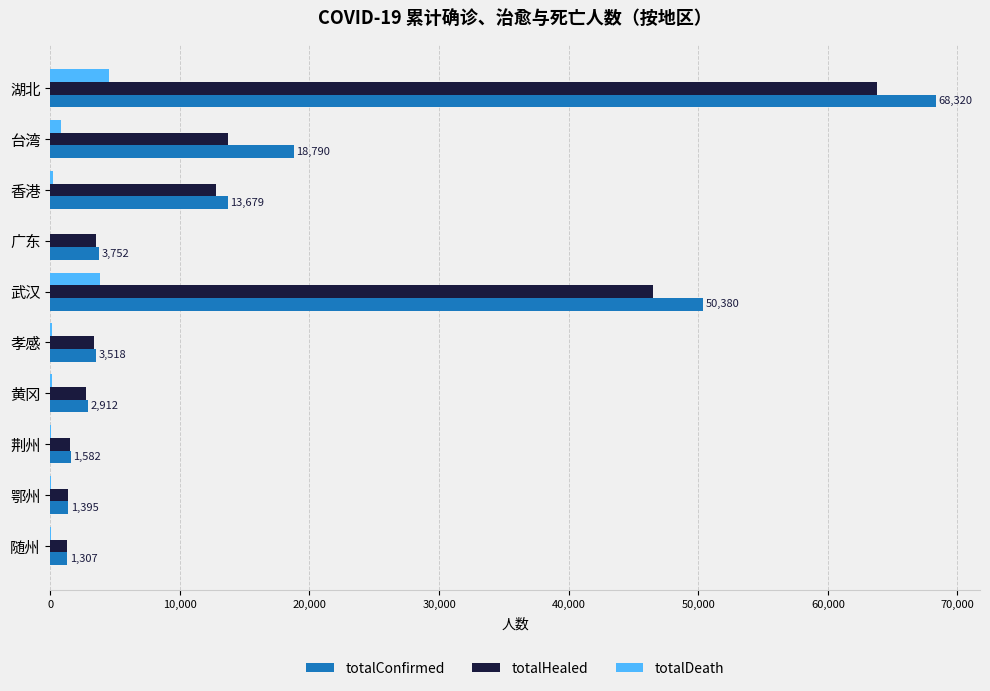

What is the average value of the totalConfirmed series?

16564